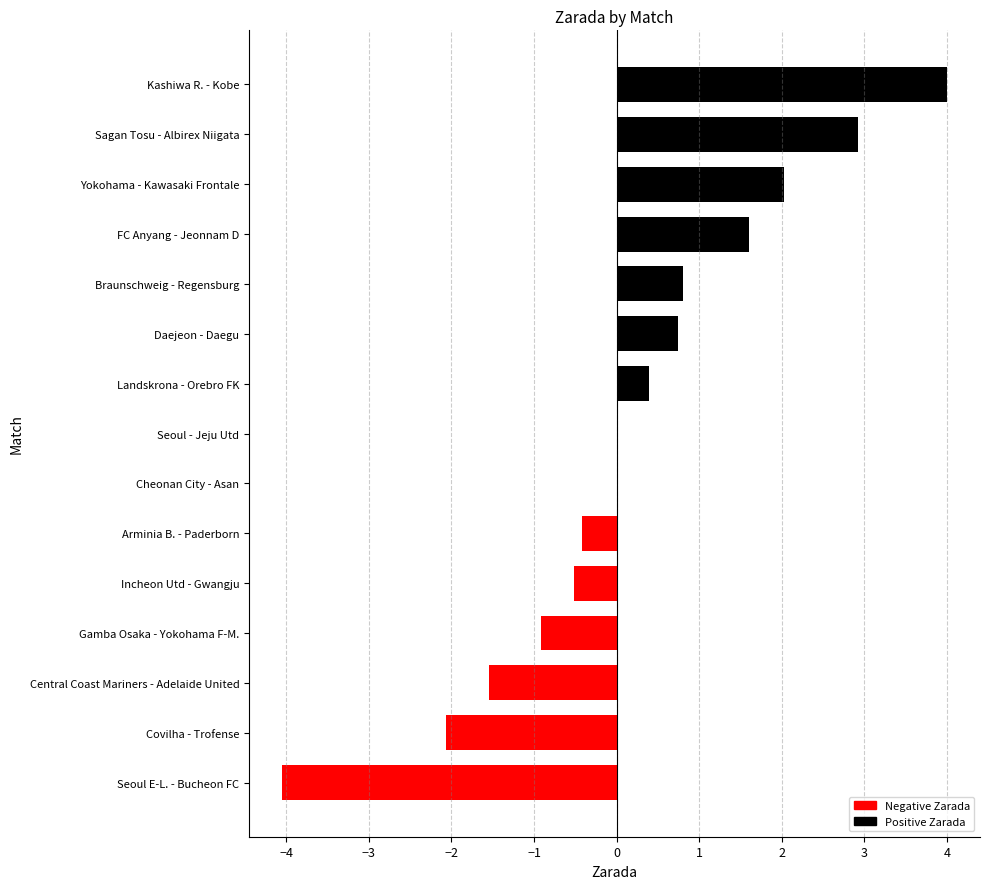

What is the maximum value shown in the chart?

4.0